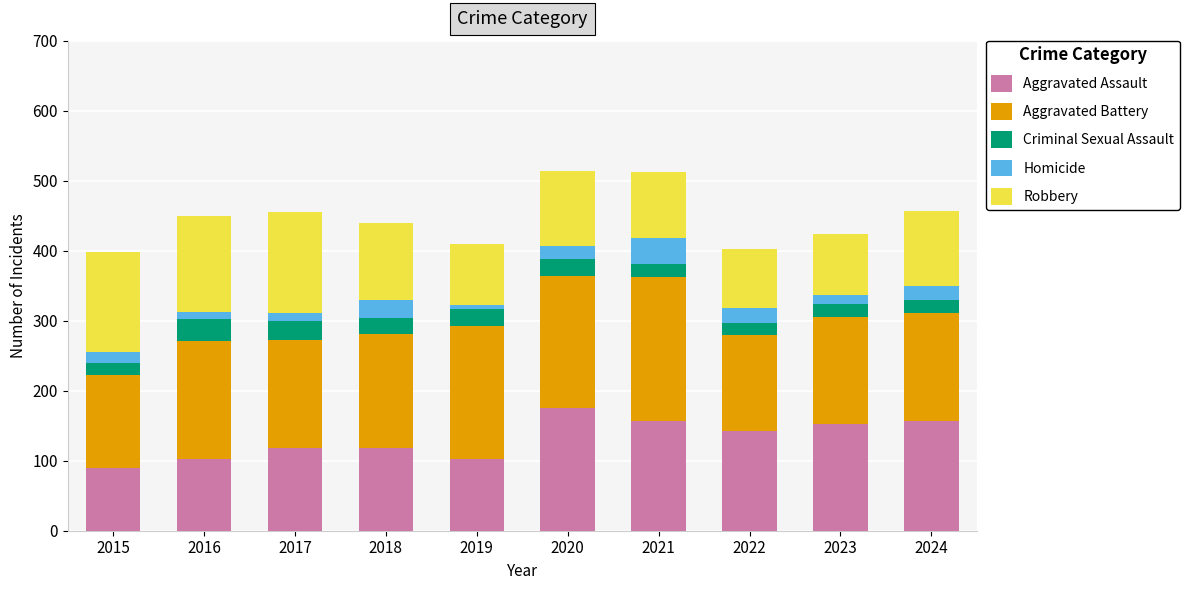

What is the total value across all series at 2017?

455